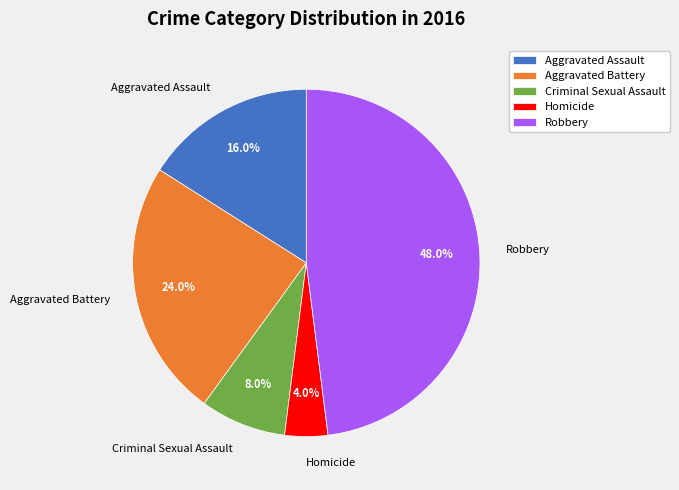

Is it true that Robbery is 48% of the pie?

True